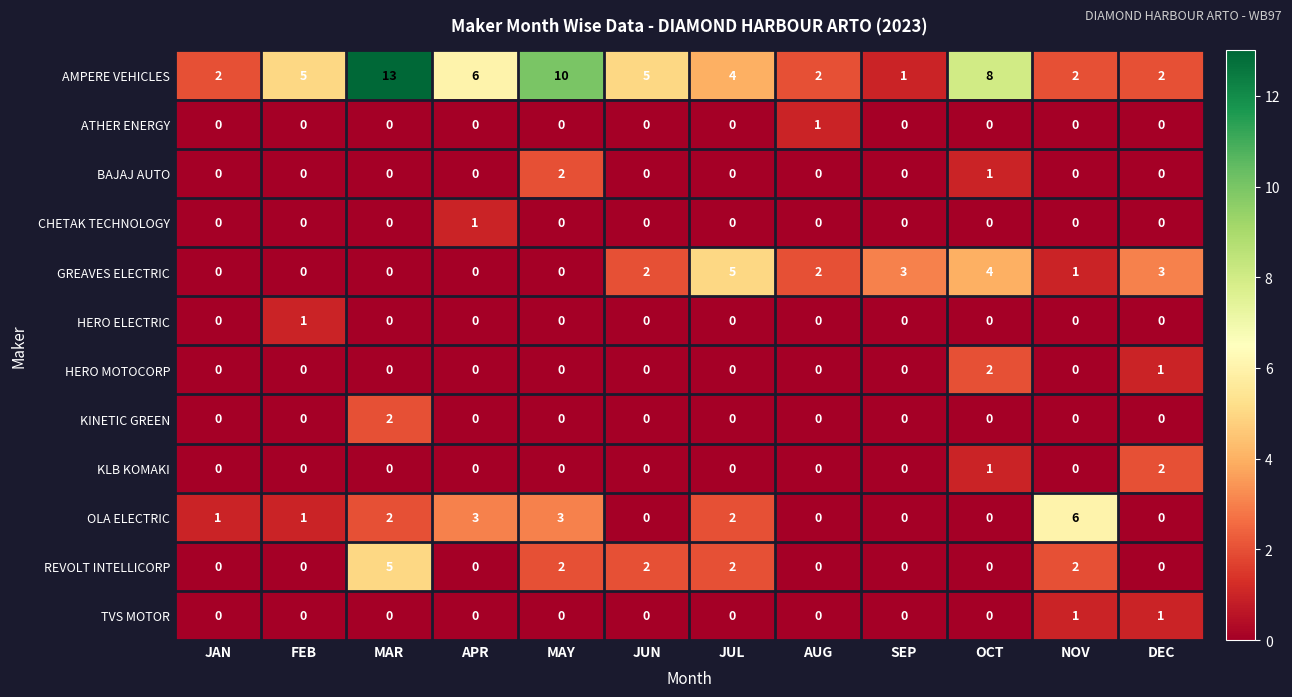

The TVS MOTOR series shows -1 at AUG. True or false?

False